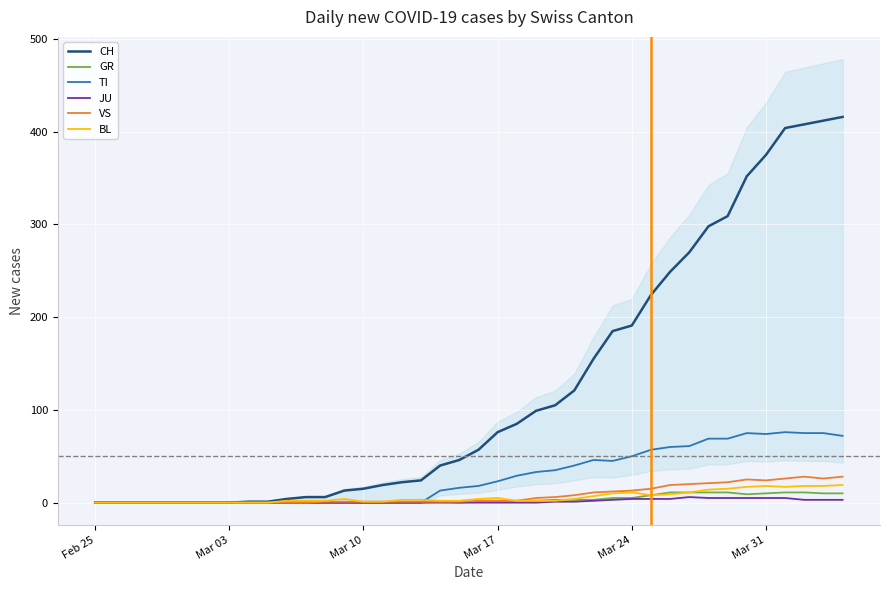

True or false: CH and TI intersect in this chart.

False